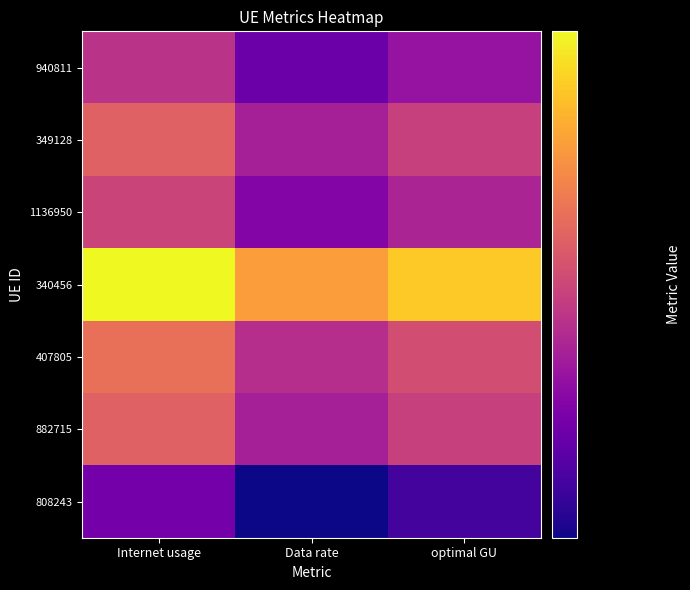

Reading right to left, transcribe all the data shown in this chart.

940811: optimal GU=112.2	Data rate=109.8	Internet usage=114.6
349128: optimal GU=115.6	Data rate=113.2	Internet usage=118.1
1136950: optimal GU=113.5	Data rate=111.1	Internet usage=115.9
340456: optimal GU=124.9	Data rate=122.2	Internet usage=127.6
407805: optimal GU=116.7	Data rate=114.2	Internet usage=119.2
882715: optimal GU=115.6	Data rate=113.2	Internet usage=118.1
808243: optimal GU=107.9	Data rate=105.6	Internet usage=110.2